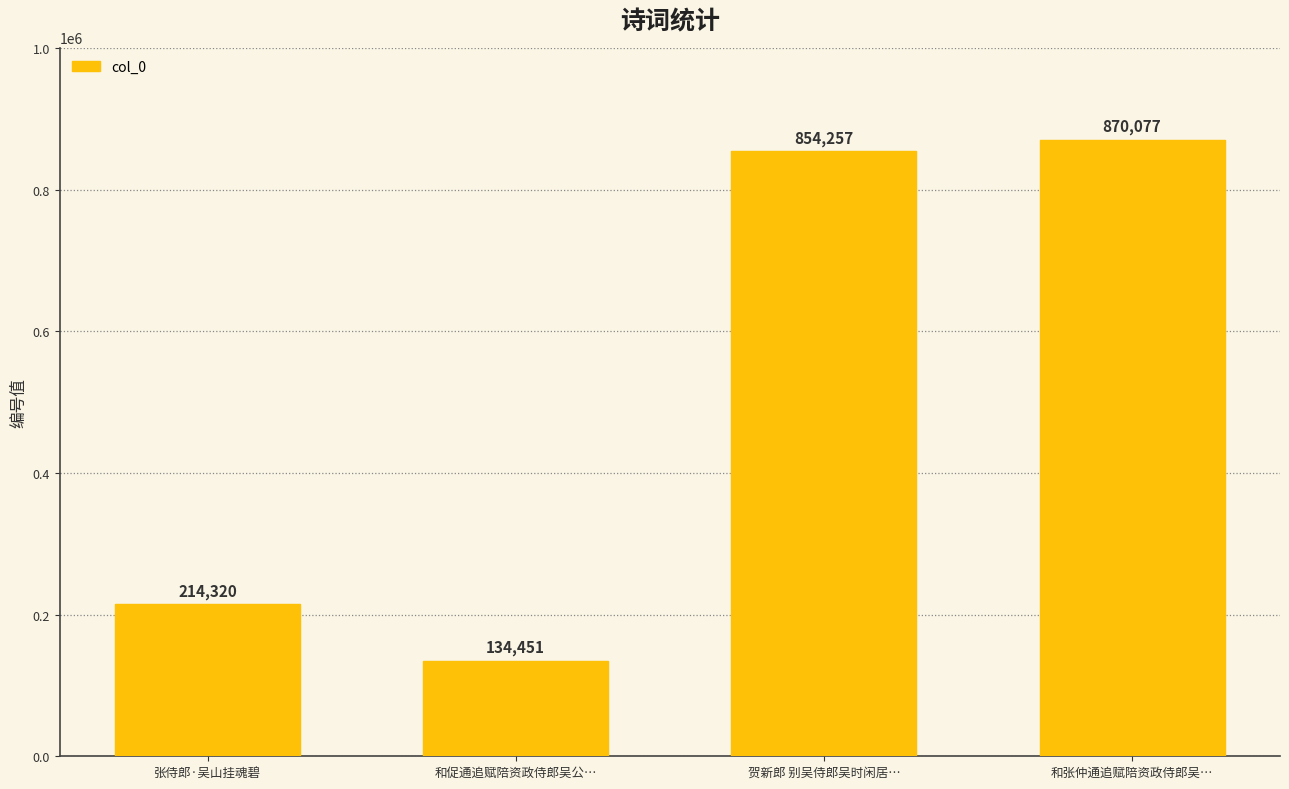

List the labels in order of value, largest first.

和张仲通追赋陪资政侍郎吴…, 贺新郎 别吴侍郎吴时闲居…, 张侍郎·吴山挂魂碧, 和促通追赋陪资政侍郎吴公…